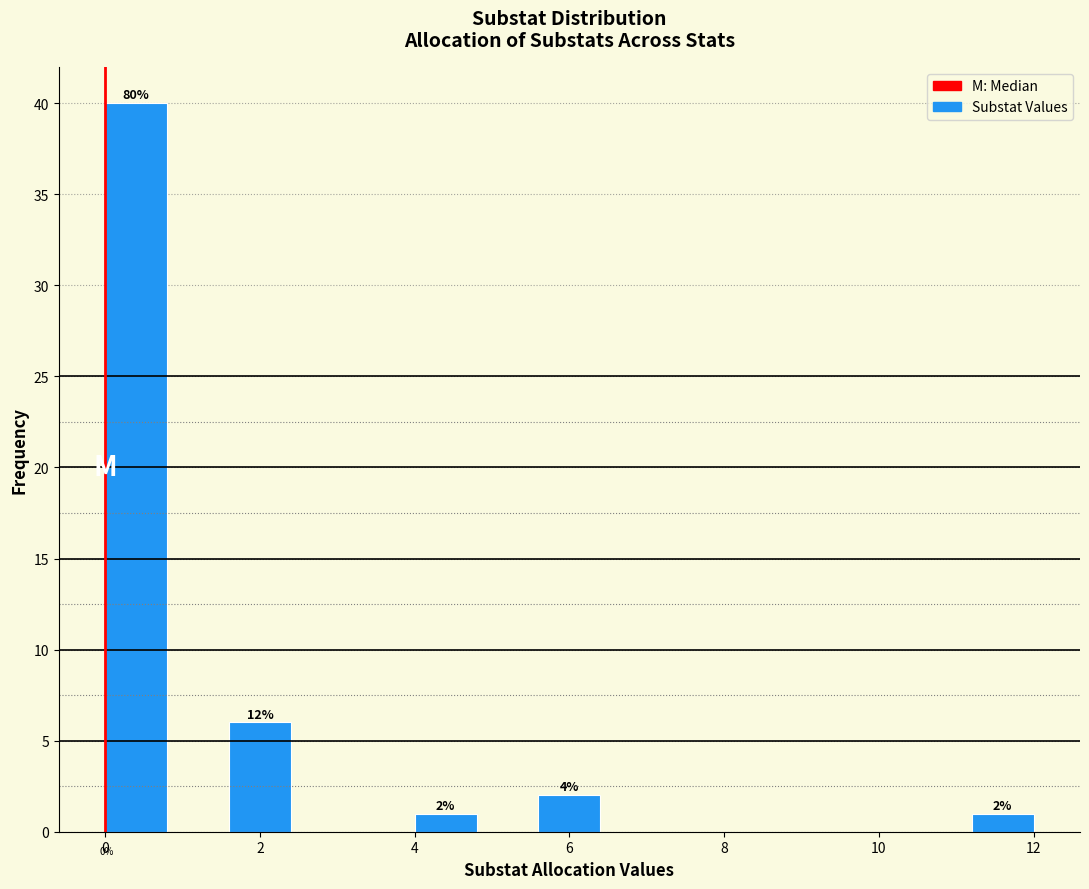

Over which range of the x-axis is the bar tallest?

0.0 to 0.8